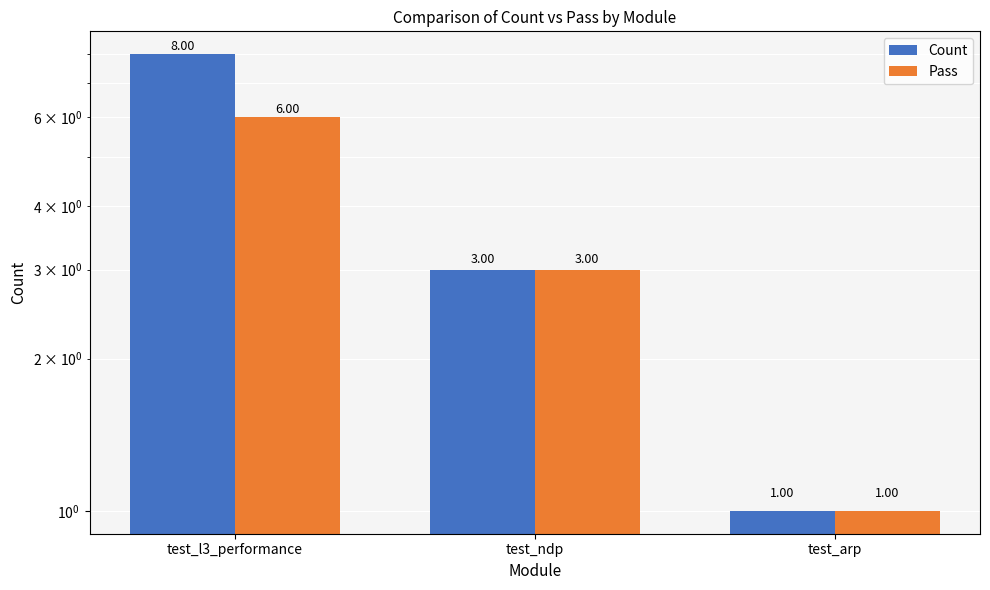

Are the bars grouped side by side (vs. stacked)?

Yes